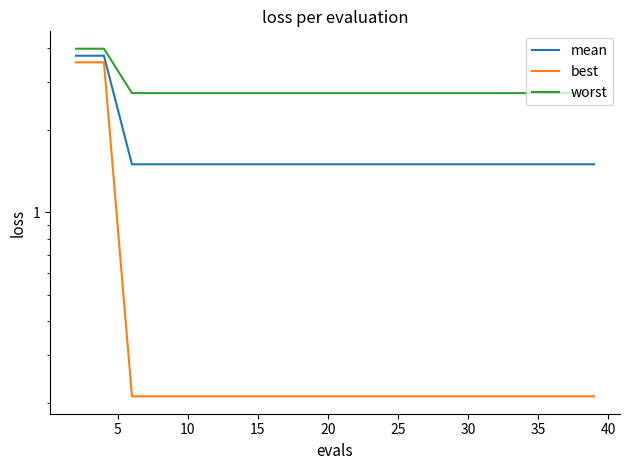

What is the label of the 4th point from the left?

15